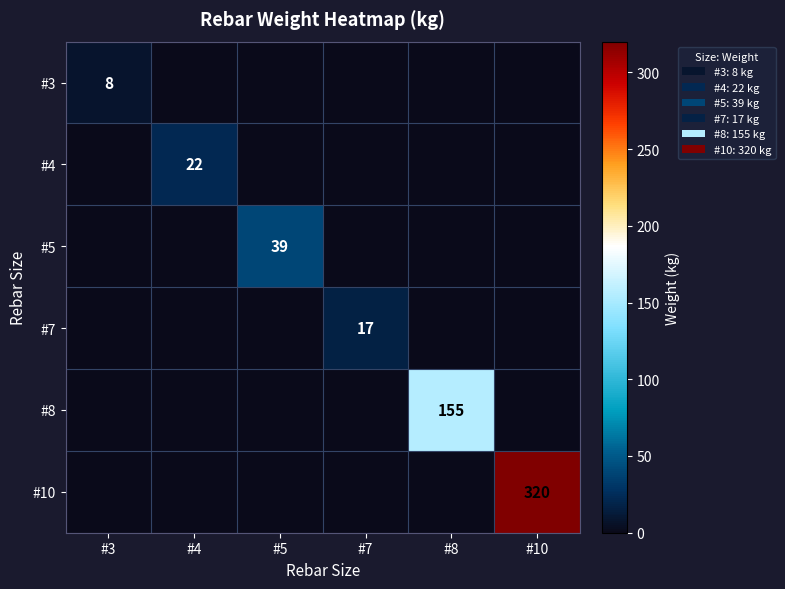

At which category is the sum across all series the highest?

#10